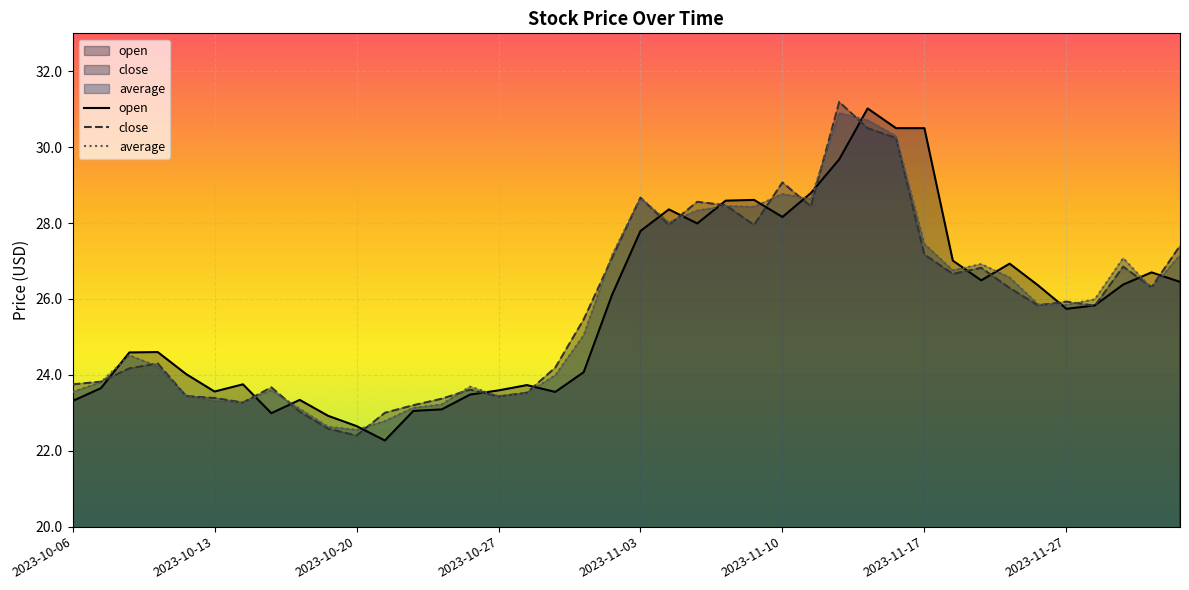

Count the number of data series in this chart.

3